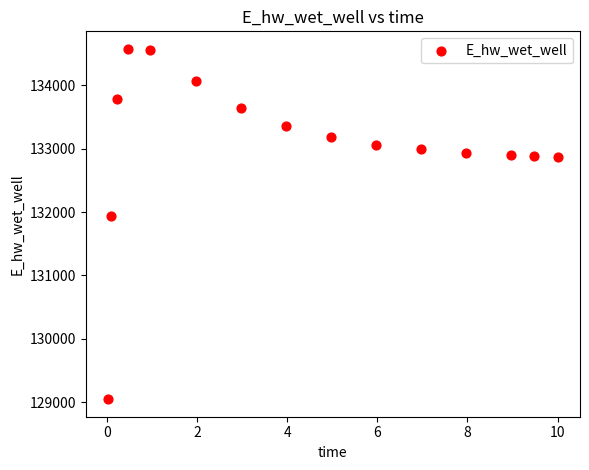

What Y value in the scatter plot is closest to 131810?

131930.6